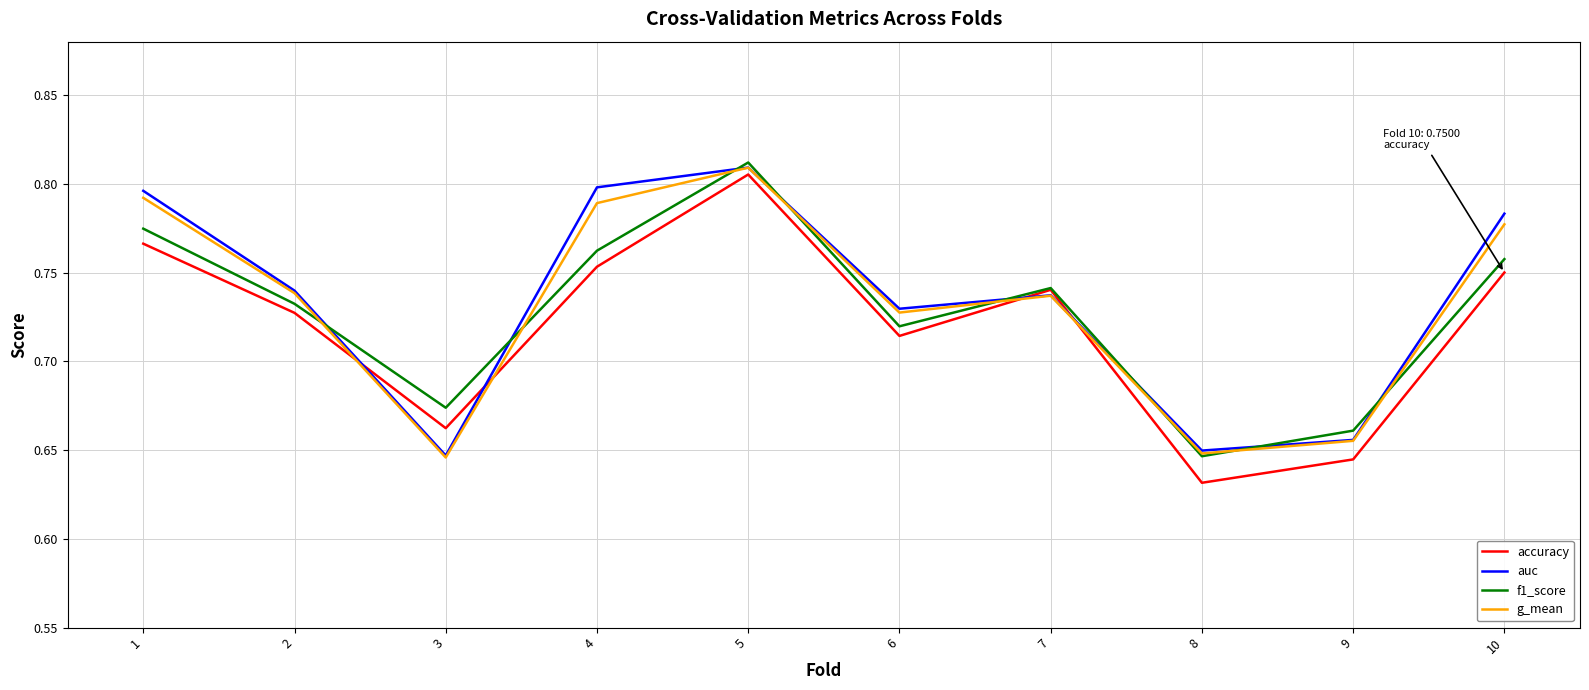

Rank the series by their average value, from lowest to highest.

accuracy, f1_score, g_mean, auc